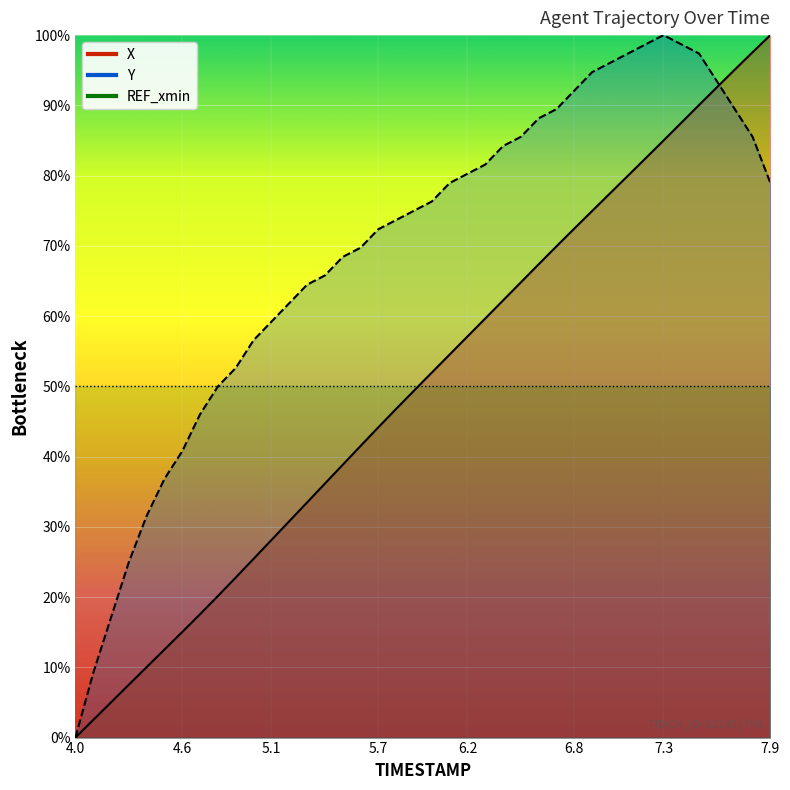

Which series has the largest total across all categories?

Y